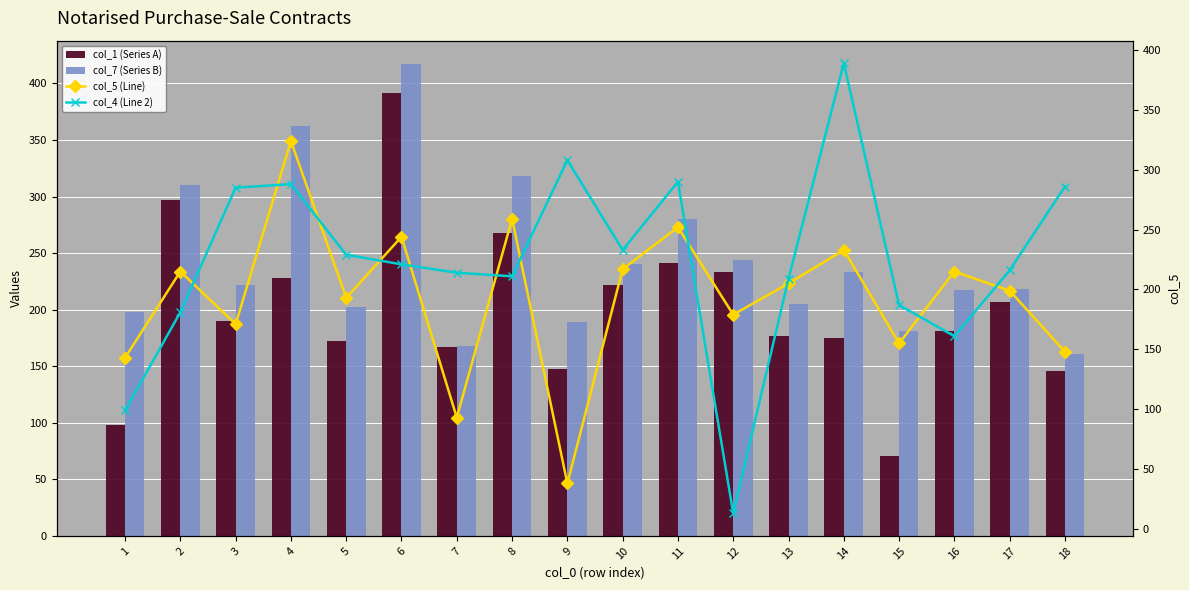

At how many categories does at least one series exceed 87?

18